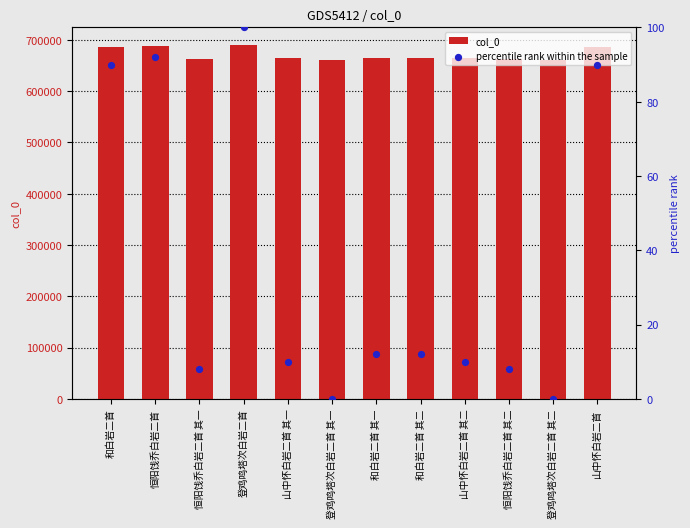

Which series contains the lowest Y value?

percentile rank within the sample